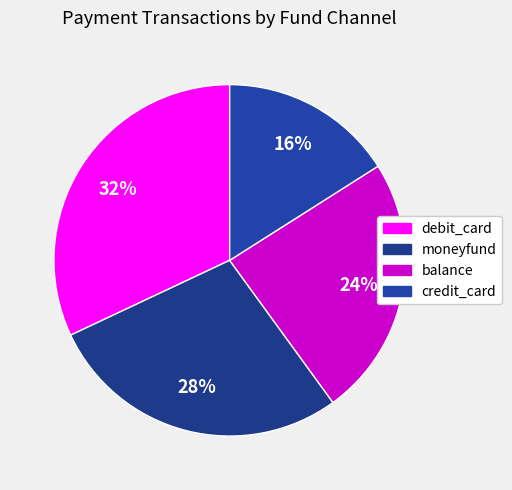

Between debit_card and balance, which is larger?

debit_card